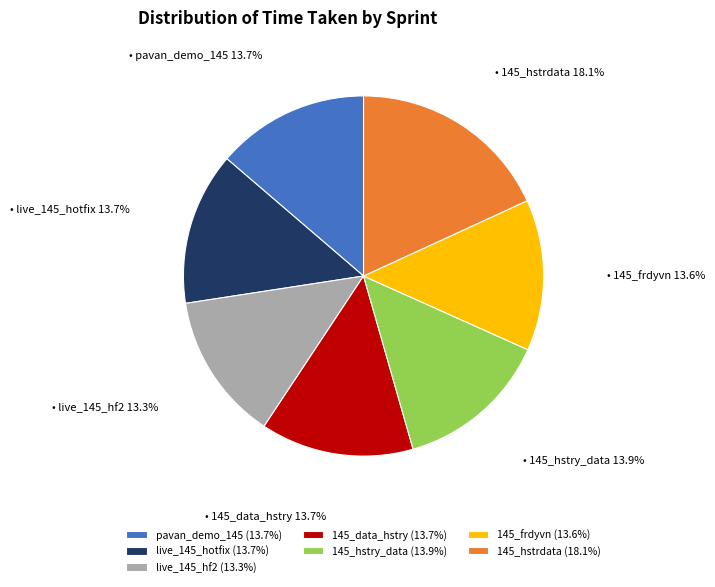

To the nearest percent, what is the average slice percentage?

14%